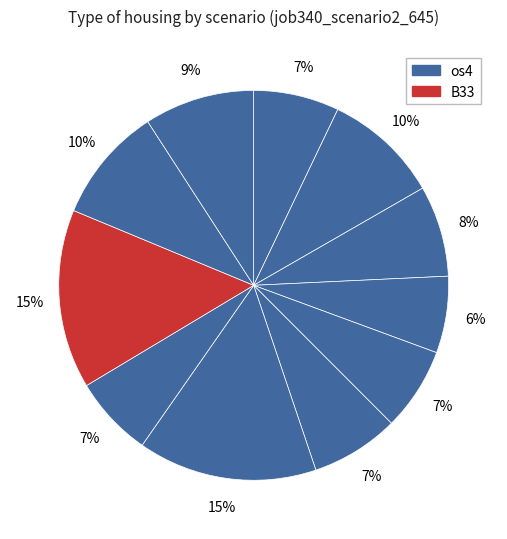

How many segments does this pie chart have?

11